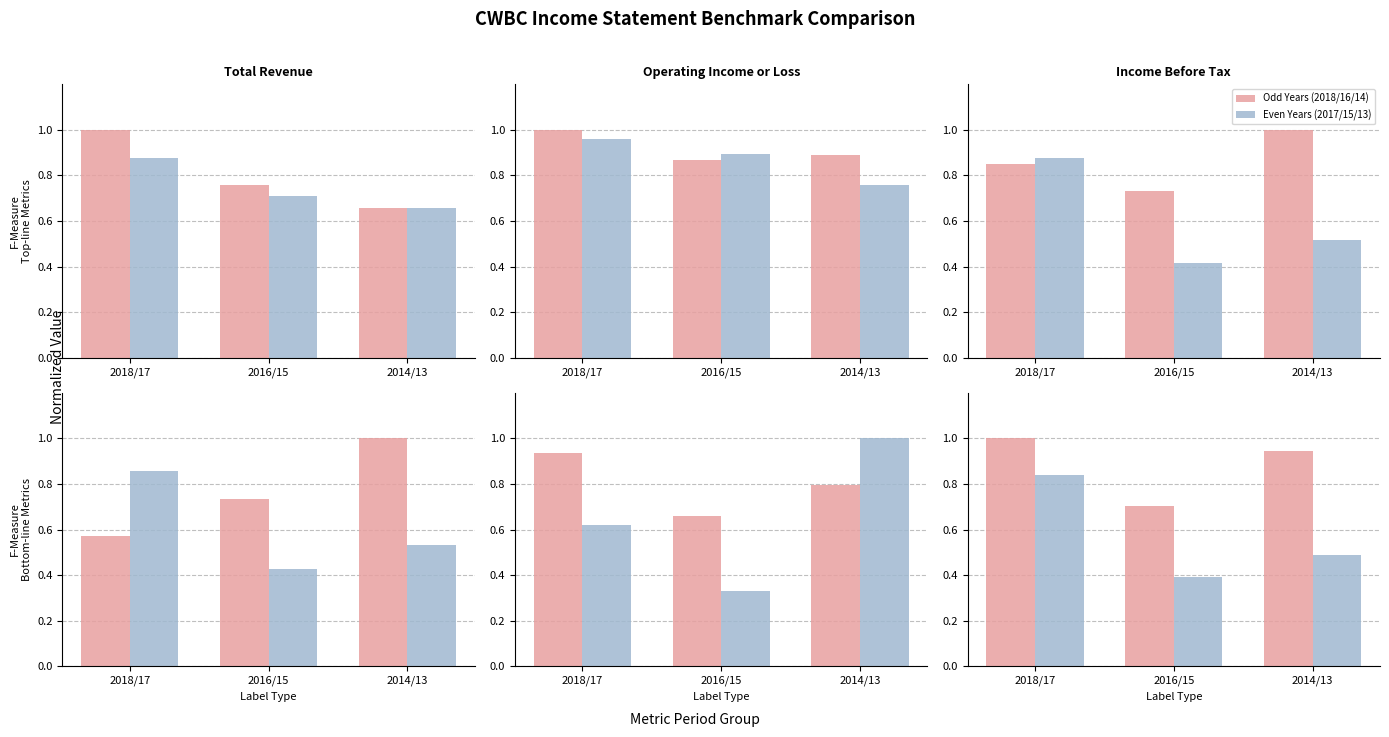

How many groups of bars are there?

3